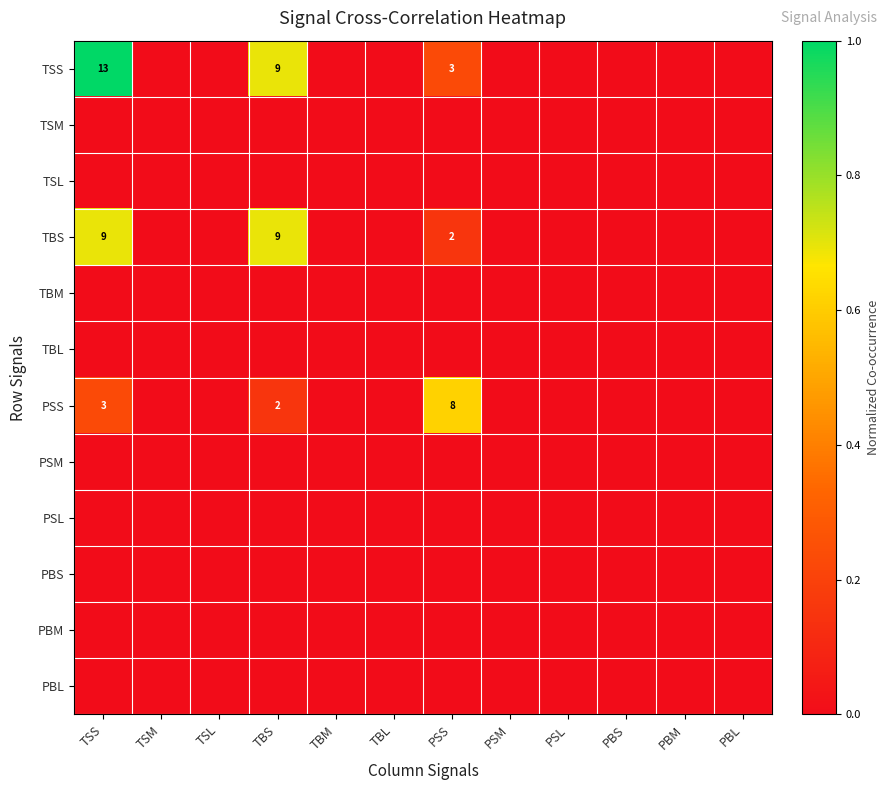

The value of TSS at TSS is 13. True or false?

True